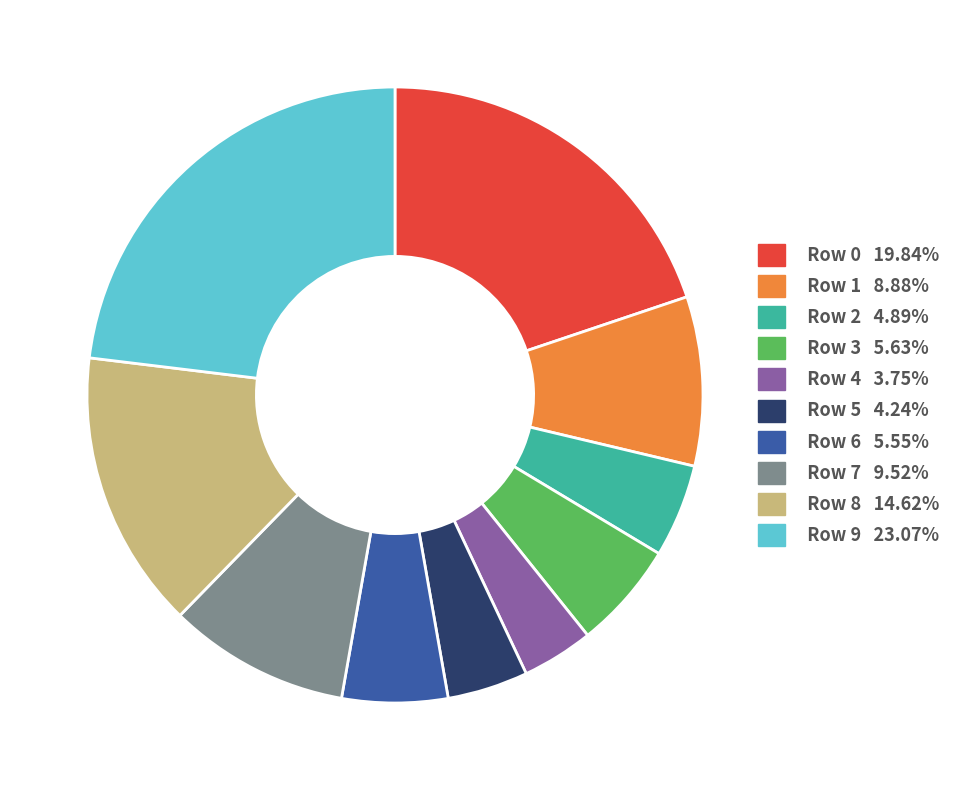

Is there any slice that represents more than half of the pie?

No